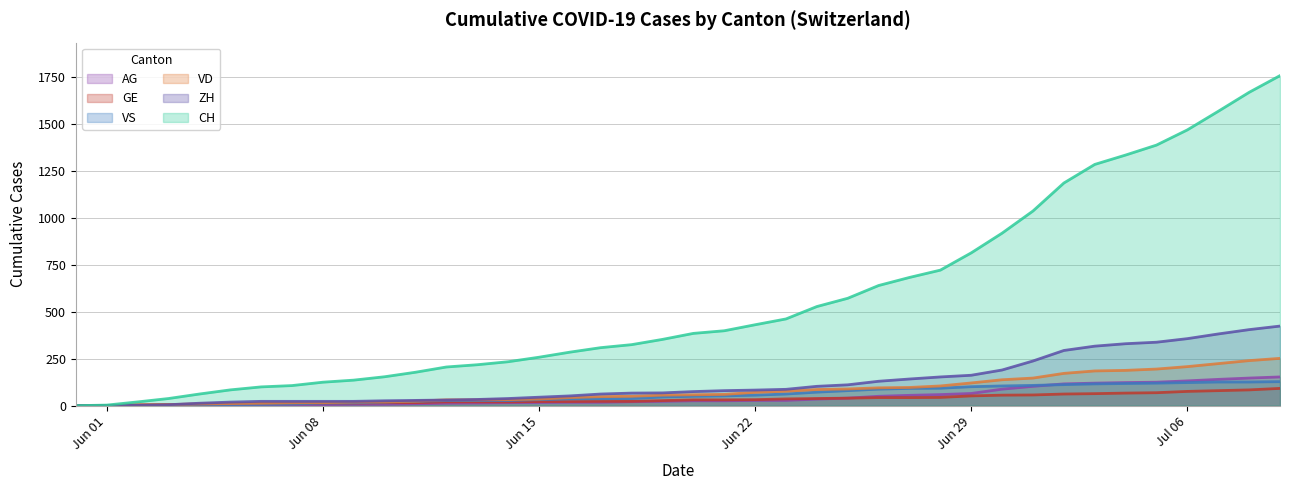

Which series has the largest range (max minus min)?

CH